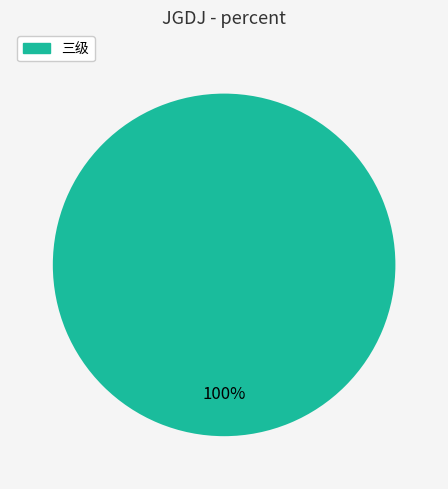

Is there a majority slice in this chart?

Yes